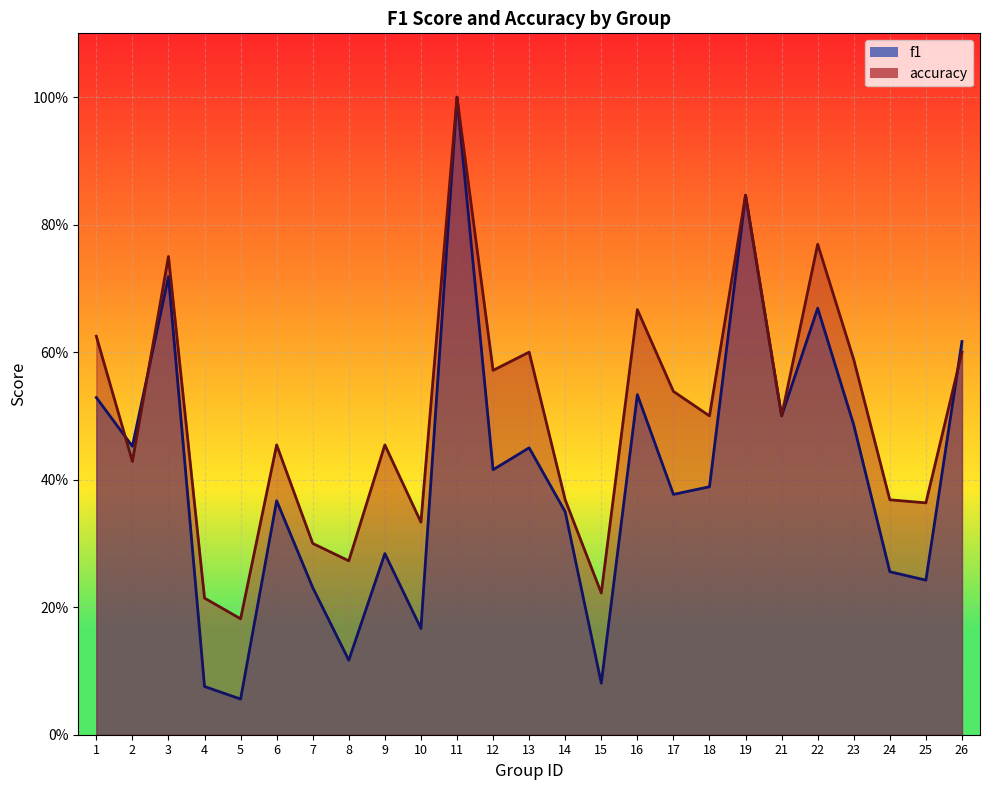

List the series in order of their peak value, highest first.

f1, accuracy